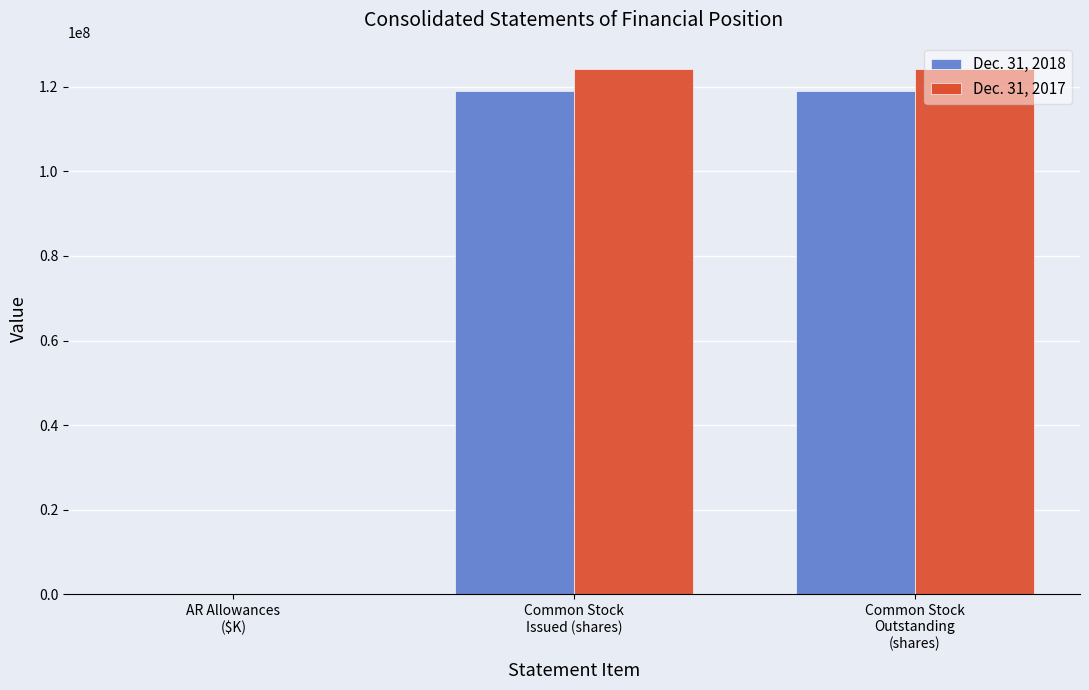

What is the maximum value shown in the chart?

124261458